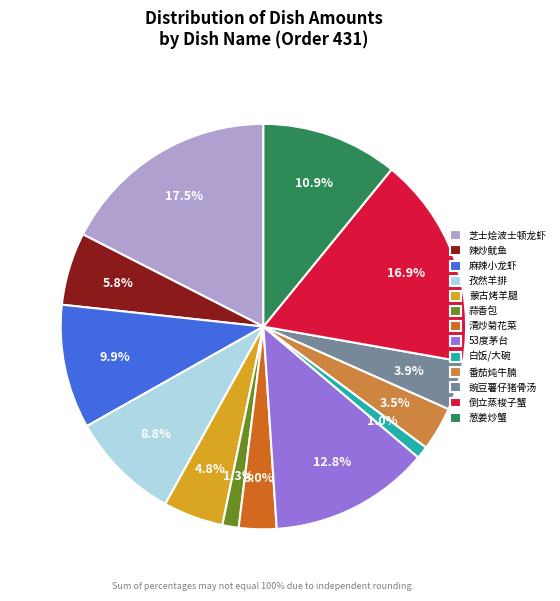

What is the ratio of the value at 倒立蒸梭子蟹 to the value at 麻辣小龙虾?

1.7